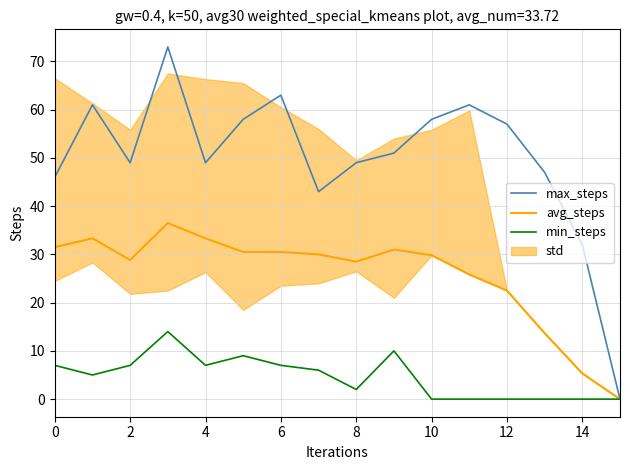

How many values in the min_steps series exceed 6?

7